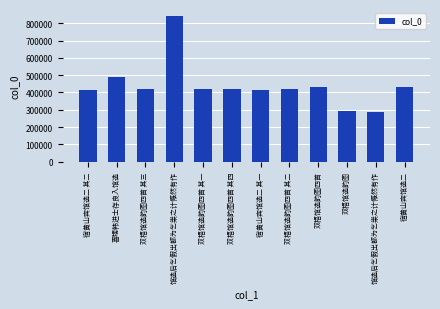

What is the difference between the values at 双梧馆选韵图四首 其一 and 喜甥韩进士存良入馆选?

72466